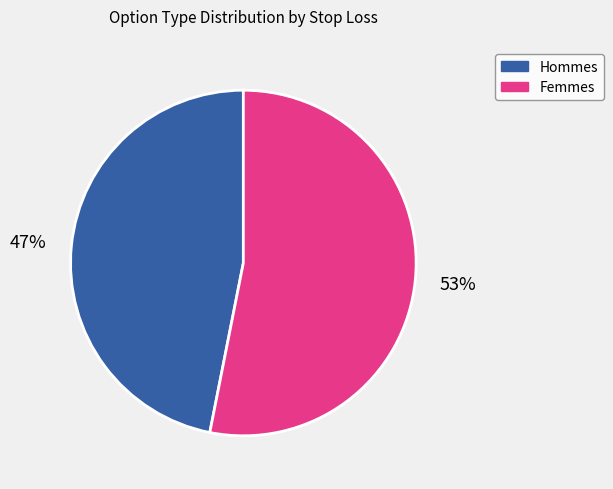

Count the number of slices in the pie.

2